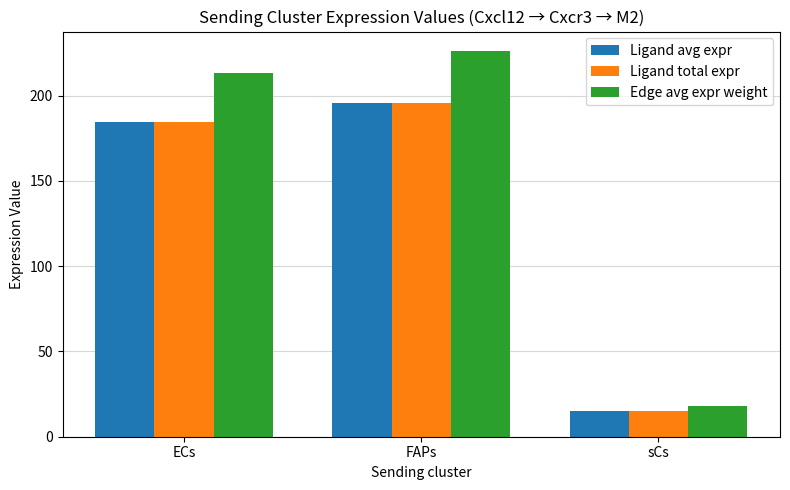

What is the average value of the Edge avg expr weight series?

152.5